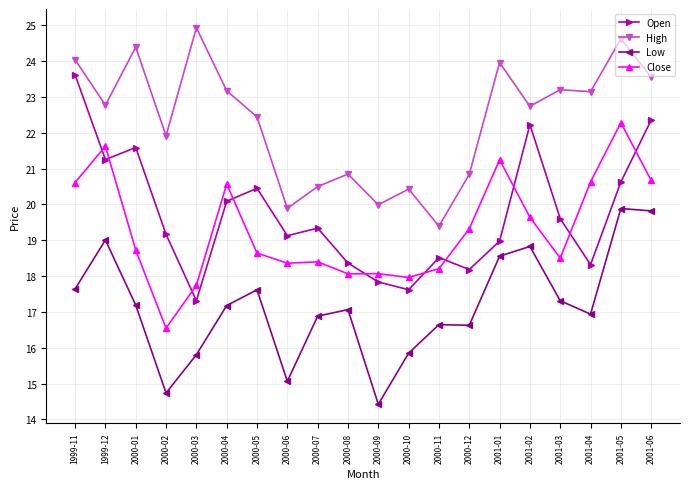

At 1999-12, list the series in order from largest to smallest.

High, Close, Open, Low